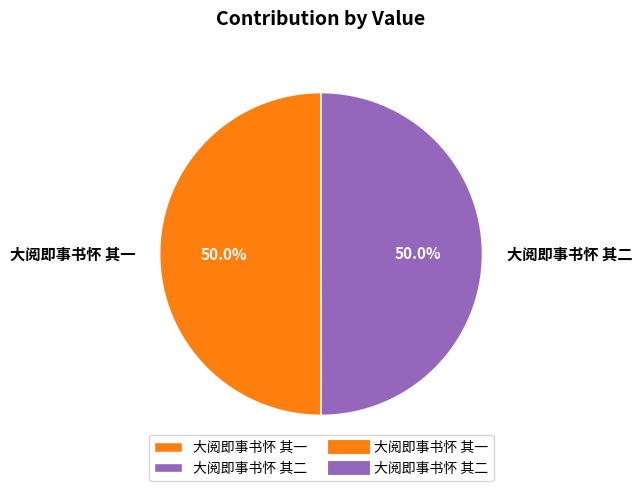

What percentage is the 大阅即事书怀 其二 slice, to the nearest percent?

50%